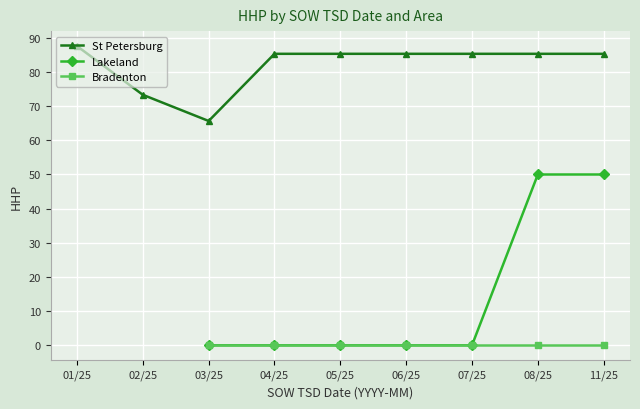

True or false: Bradenton and Lakeland cross at least once.

False